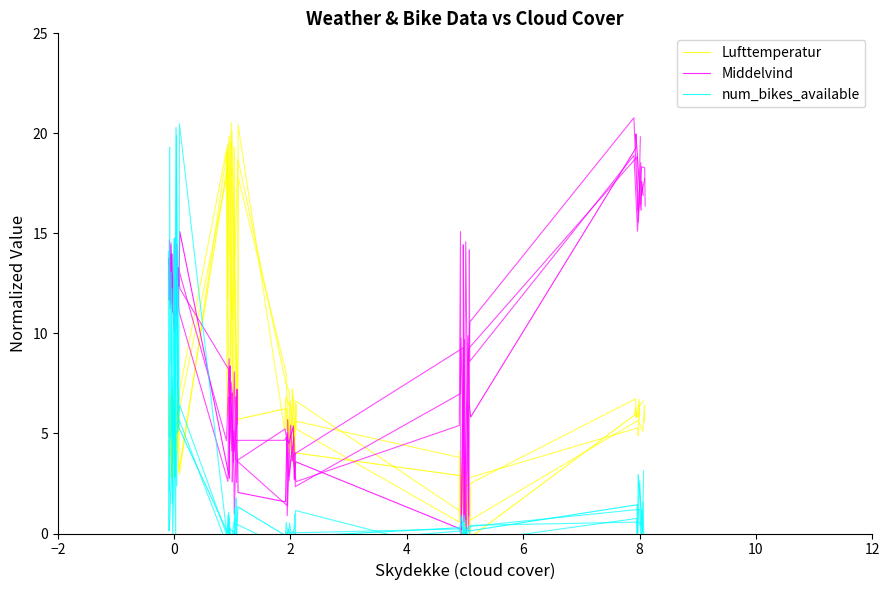

Is it true that num_bikes_available equals 0.1 at 23?

False